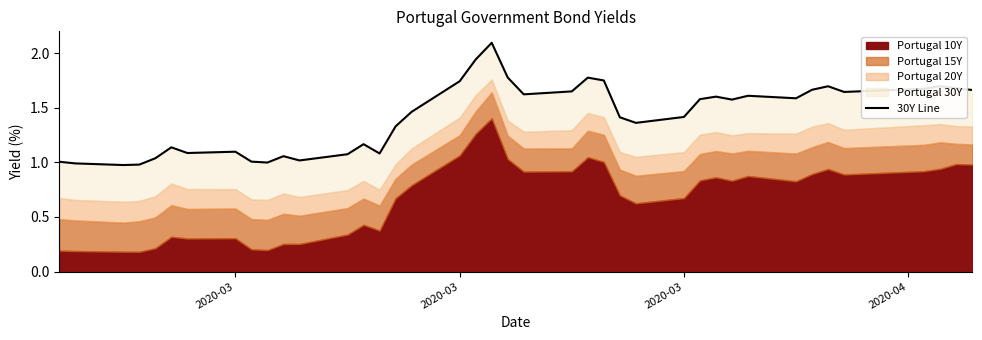

The value at 33 is 0.5. True or false?

False